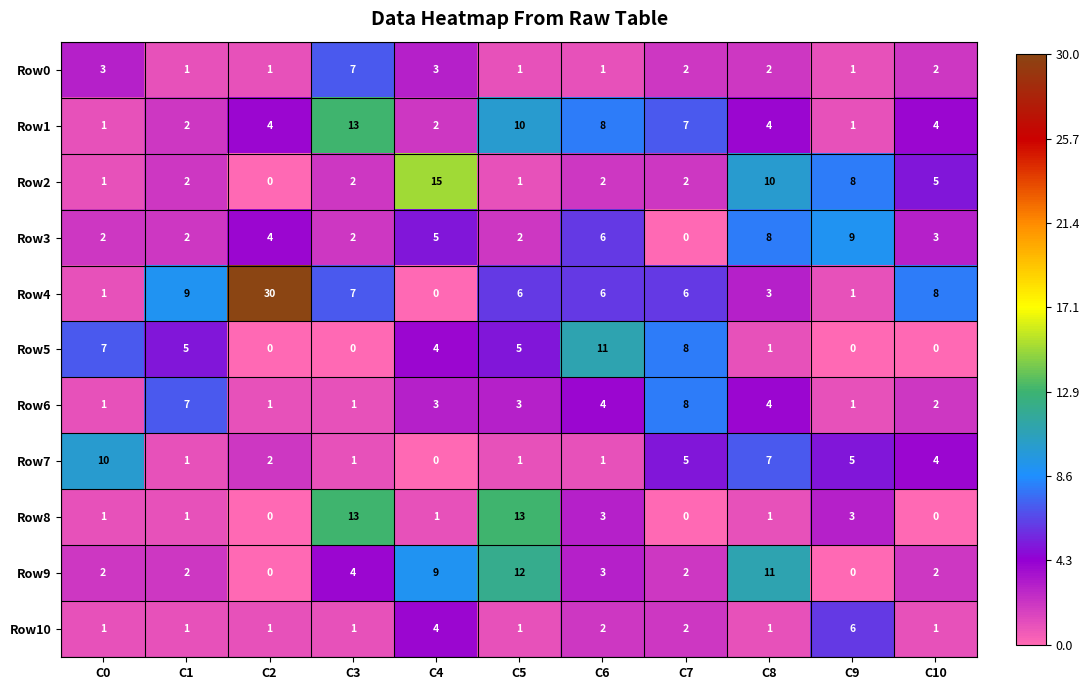

Is it true that Row8 equals 3 at C6?

True